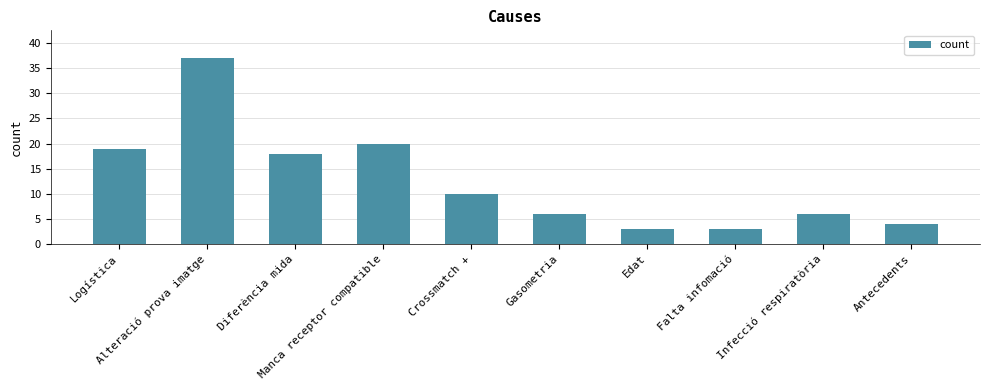

Approximately how many times larger is the value at Alteració prova imatge compared to Falta infomació?

12.3